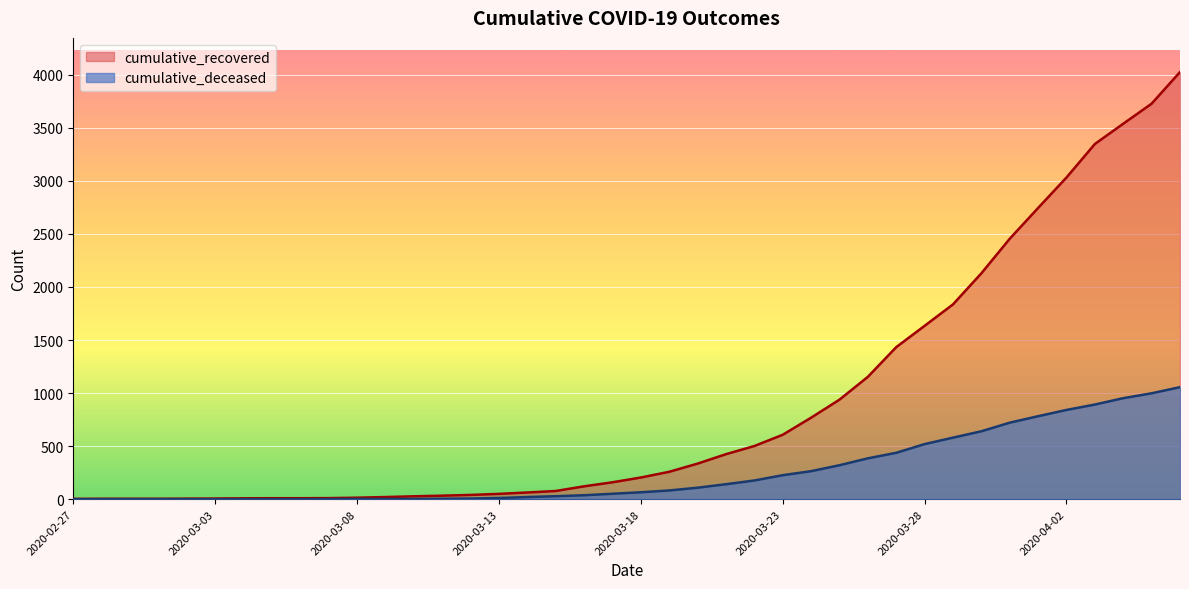

Rank the series by their average value, from lowest to highest.

cumulative_deceased, cumulative_recovered